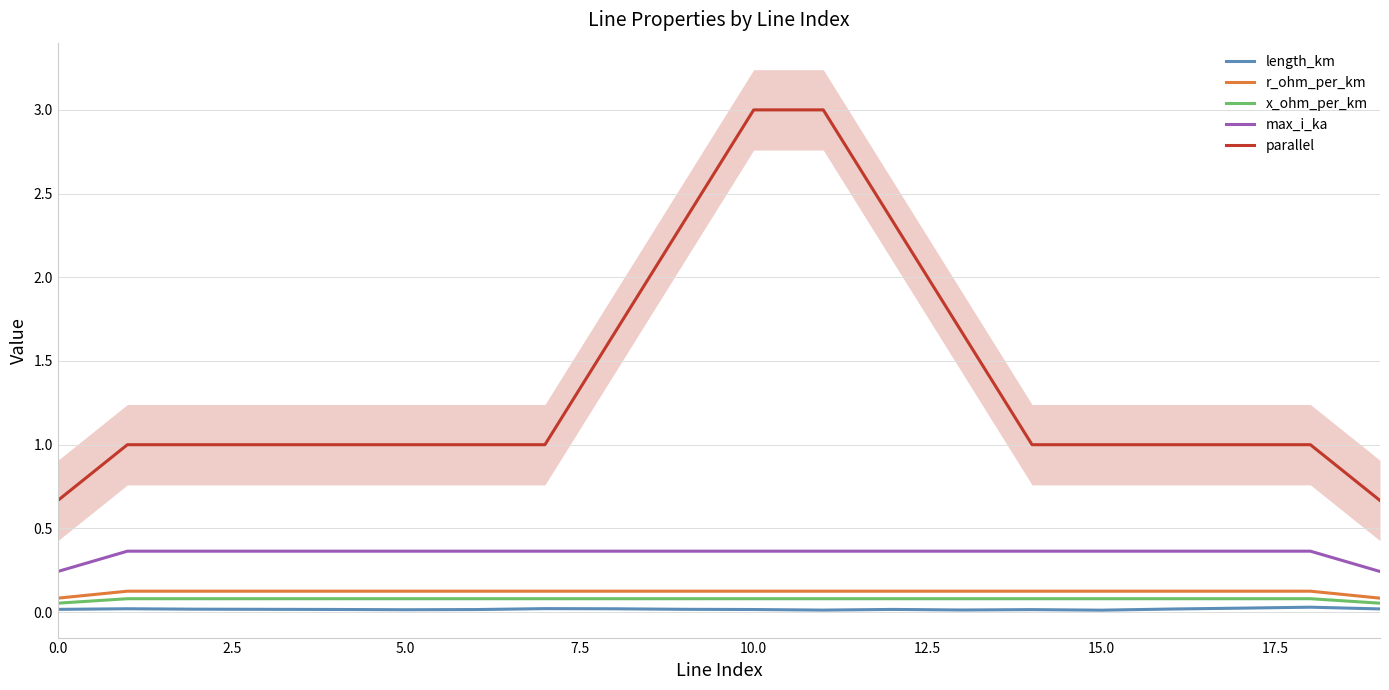

The value of parallel at 13 is 1.7. True or false?

True